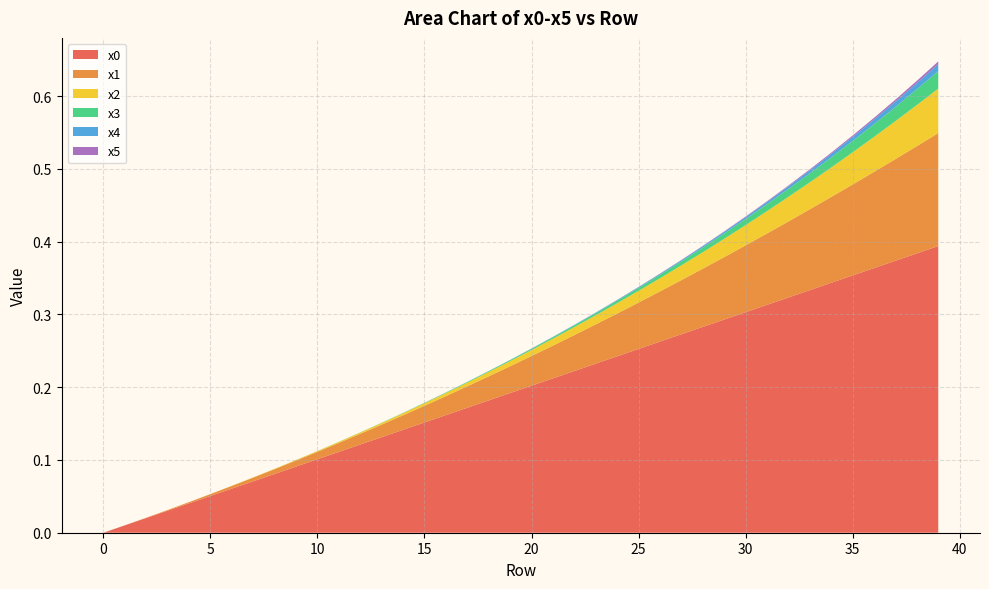

Reading left to right, extract all data points from this chart.

x0: 0.0	0.0	0.0	0.0	0.0	0.1	0.1	0.1	0.1	0.1	0.1	0.1	0.1	0.1	0.1	0.2	0.2	0.2	0.2	0.2	0.2	0.2	0.2	0.2	0.2	0.3	0.3	0.3	0.3	0.3	0.3	0.3	0.3	0.3	0.3	0.4	0.4	0.4	0.4	0.4
x1: 0.0	0.0	0.0	0.0	0.0	0.0	0.0	0.0	0.0	0.0	0.0	0.0	0.0	0.0	0.0	0.0	0.0	0.0	0.0	0.0	0.0	0.0	0.0	0.1	0.1	0.1	0.1	0.1	0.1	0.1	0.1	0.1	0.1	0.1	0.1	0.1	0.1	0.1	0.1	0.2
x2: 0.0	0.0	0.0	0.0	0.0	0.0	0.0	0.0	0.0	0.0	0.0	0.0	0.0	0.0	0.0	0.0	0.0	0.0	0.0	0.0	0.0	0.0	0.0	0.0	0.0	0.0	0.0	0.0	0.0	0.0	0.0	0.0	0.0	0.0	0.0	0.0	0.0	0.1	0.1	0.1
x3: 0.0	0.0	0.0	0.0	0.0	0.0	0.0	0.0	0.0	0.0	0.0	0.0	0.0	0.0	0.0	0.0	0.0	0.0	0.0	0.0	0.0	0.0	0.0	0.0	0.0	0.0	0.0	0.0	0.0	0.0	0.0	0.0	0.0	0.0	0.0	0.0	0.0	0.0	0.0	0.0
x4: 0.0	0.0	0.0	0.0	0.0	0.0	0.0	0.0	0.0	0.0	0.0	0.0	0.0	0.0	0.0	0.0	0.0	0.0	0.0	0.0	0.0	0.0	0.0	0.0	0.0	0.0	0.0	0.0	0.0	0.0	0.0	0.0	0.0	0.0	0.0	0.0	0.0	0.0	0.0	0.0
x5: 0.0	0.0	0.0	0.0	0.0	0.0	0.0	0.0	0.0	0.0	0.0	0.0	0.0	0.0	0.0	0.0	0.0	0.0	0.0	0.0	0.0	0.0	0.0	0.0	0.0	0.0	0.0	0.0	0.0	0.0	0.0	0.0	0.0	0.0	0.0	0.0	0.0	0.0	0.0	0.0